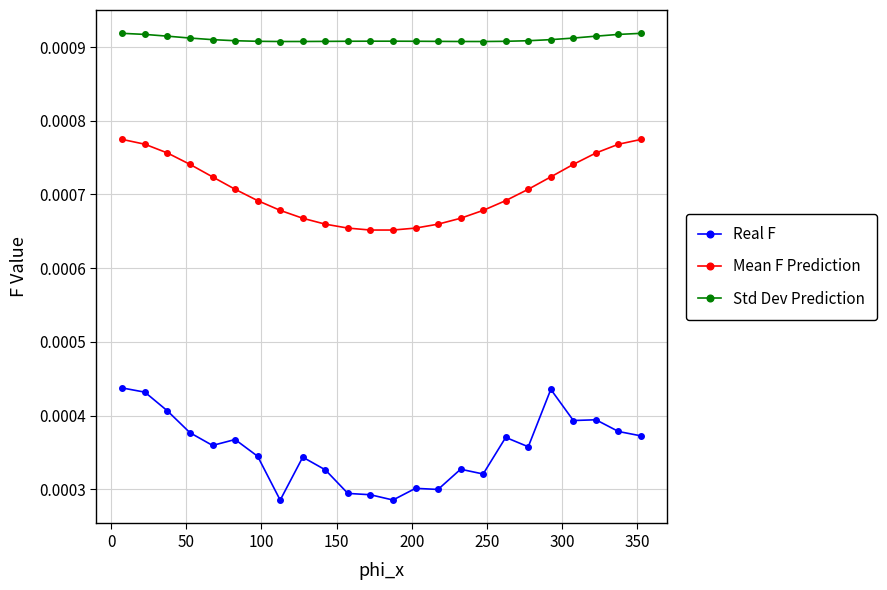

Rank the series by their maximum value, from highest to lowest.

Std Dev Prediction, Mean F Prediction, Real F